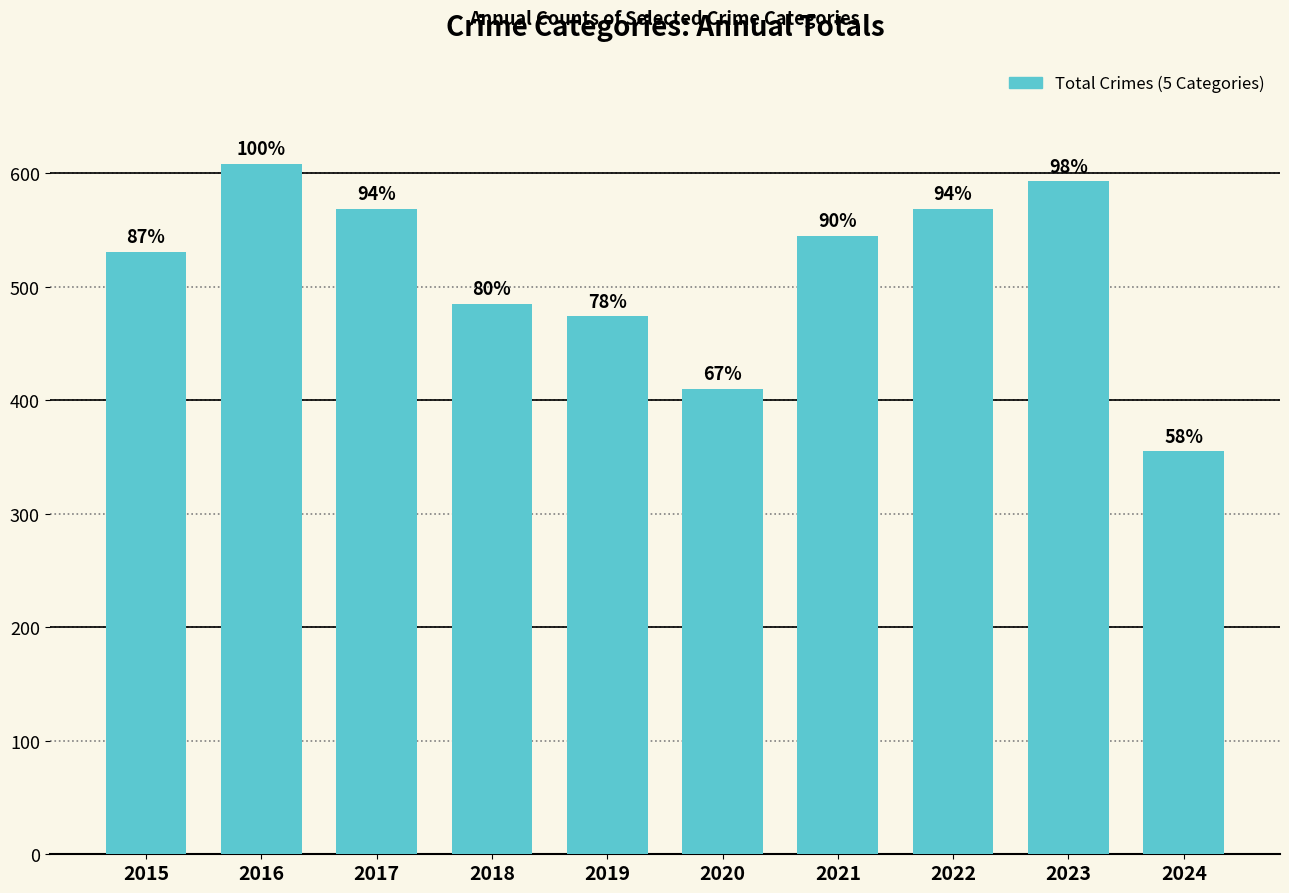

True or false: the data shows 196 at 2019.

False